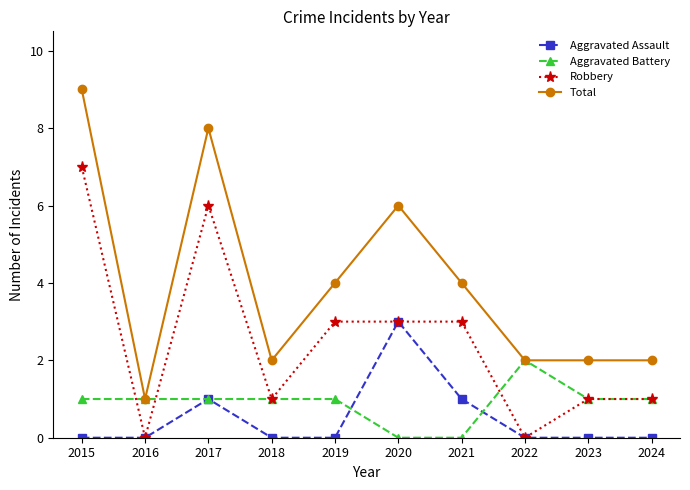

True or false: Aggravated Assault and Aggravated Battery intersect in this chart.

True